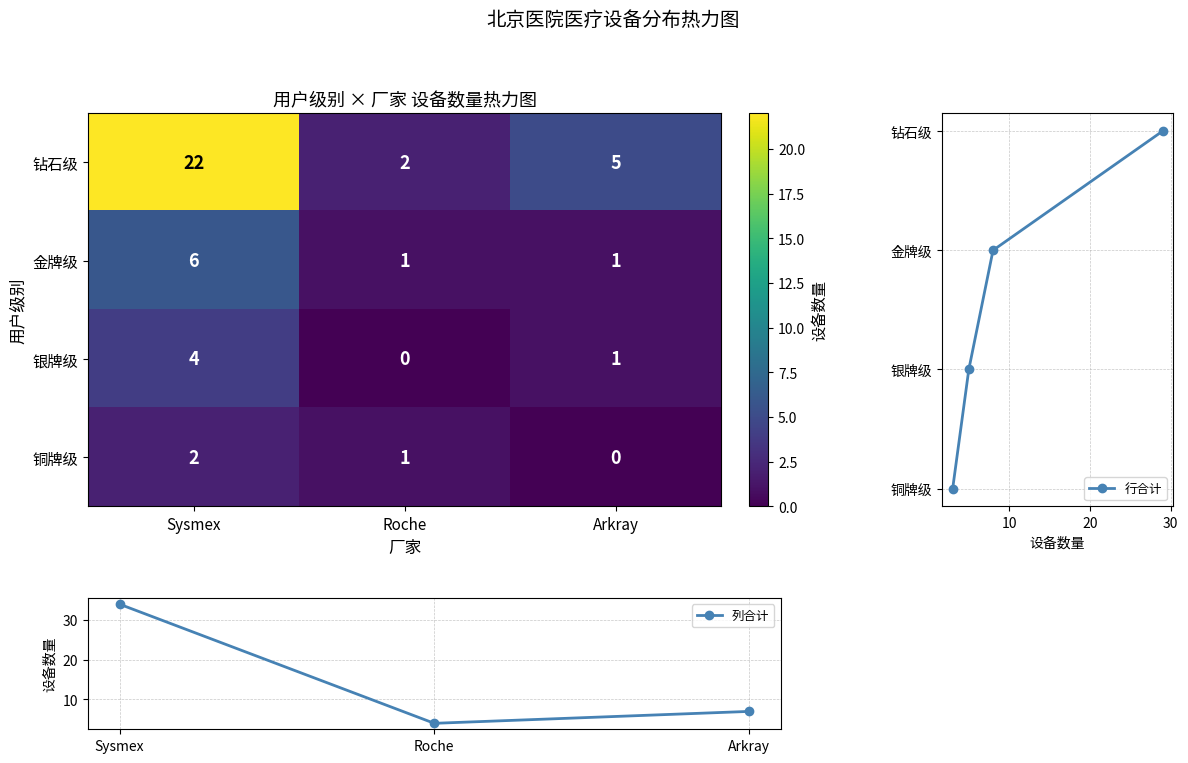

At which label does 列合计 reach its peak?

Sysmex